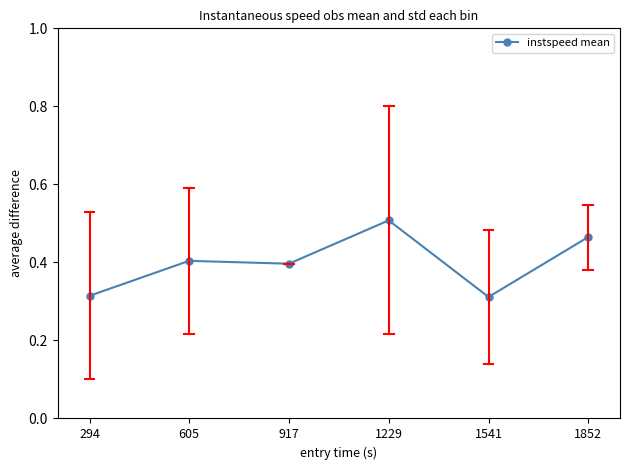

Which has a higher value, 1229 or 917?

1229